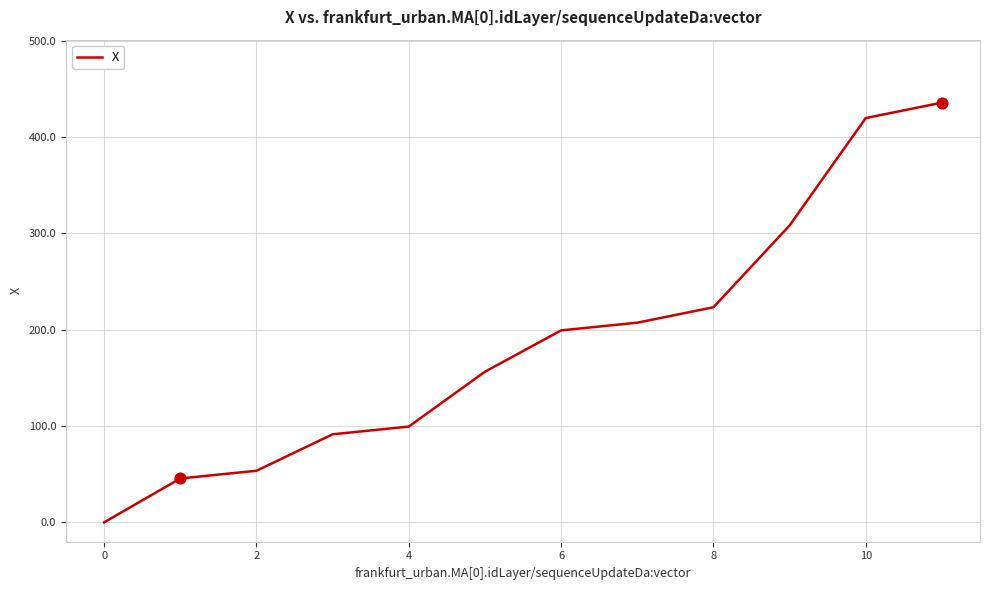

What is the greatest value displayed?

435.7